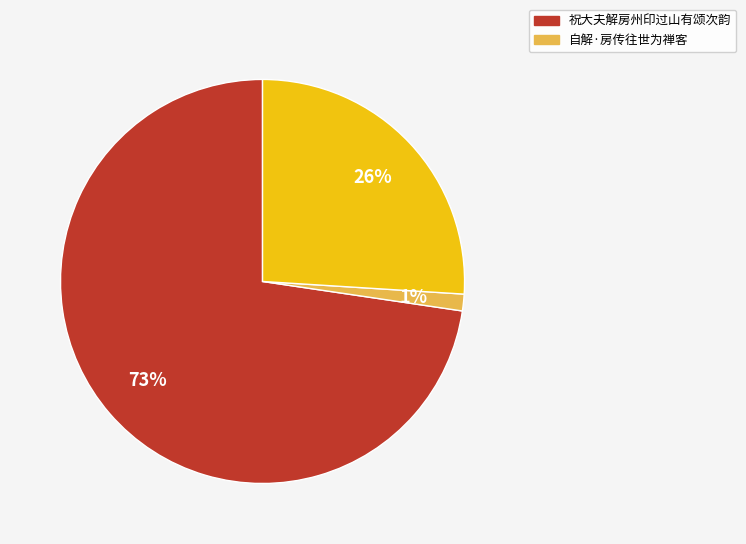

To the nearest percent, what is the average slice percentage?

33%